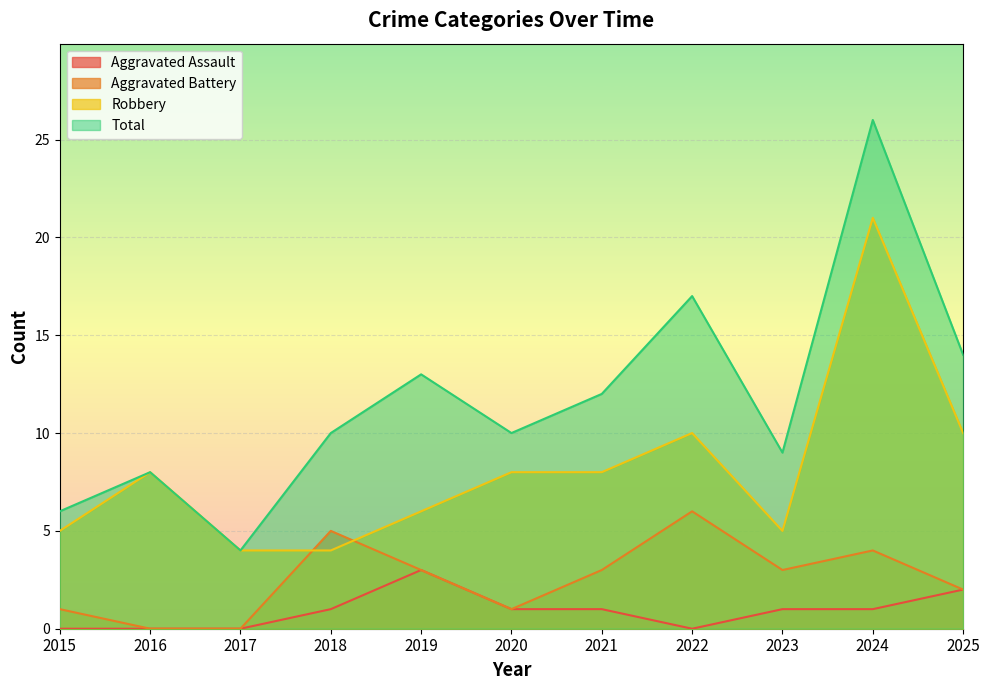

True or false: Aggravated Battery and Aggravated Assault cross at least once.

False